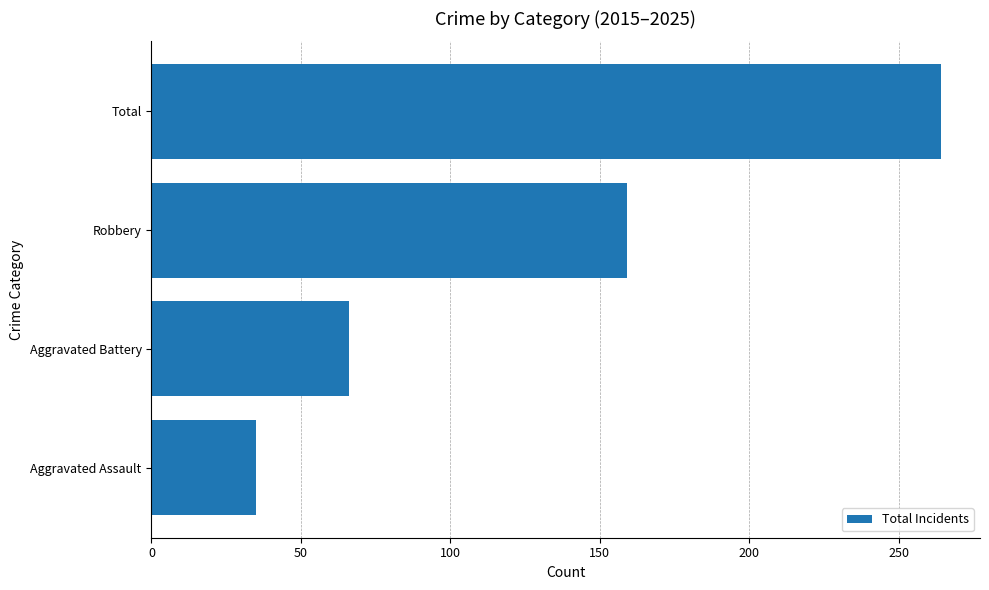

Reading bottom to top, what are all the values shown in this chart?

35	66	159	264